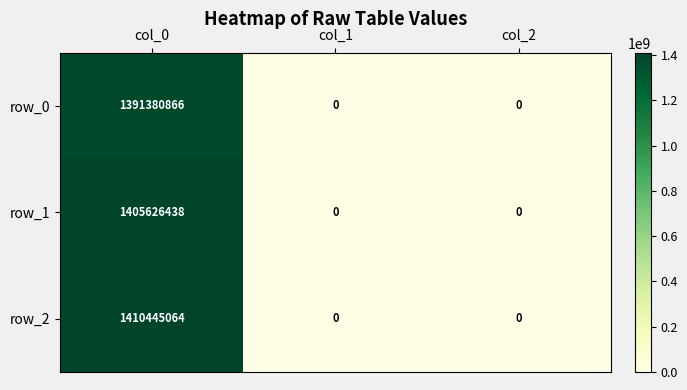

What is the sum of the row_0 values at col_2 and col_0?

1391380866